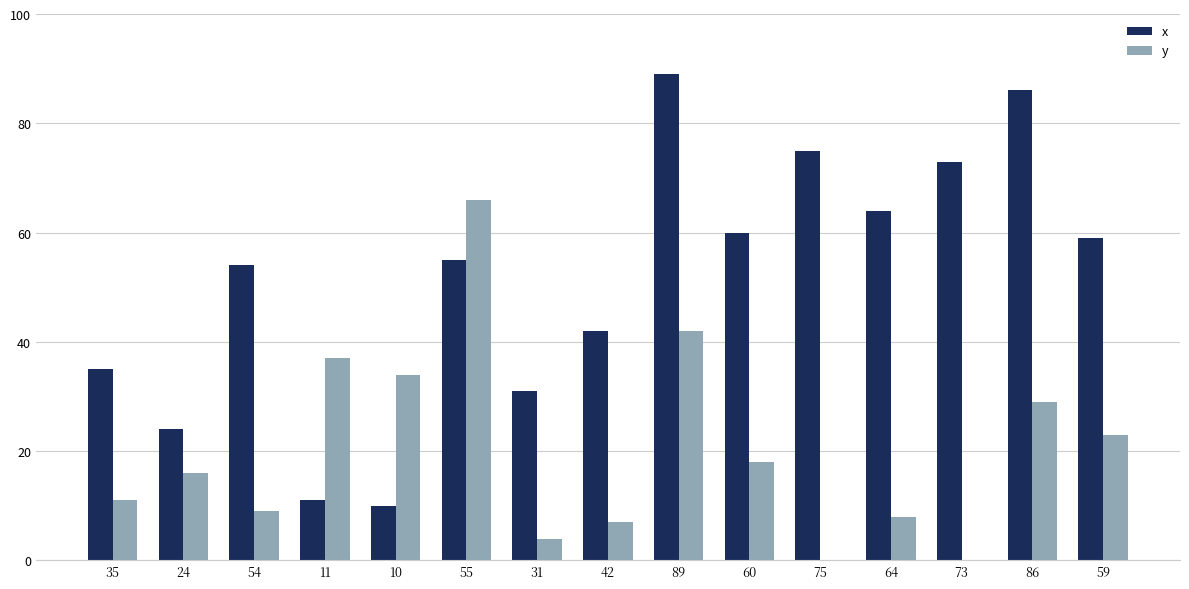

Reading left to right, what are all the values shown in this chart?

x: 35=35	24=24	54=54	11=11	10=10	55=55	31=31	42=42	89=89	60=60	75=75	64=64	73=73	86=86	59=59
y: 35=11	24=16	54=9	11=37	10=34	55=66	31=4	42=7	89=42	60=18	75=0	64=8	73=0	86=29	59=23